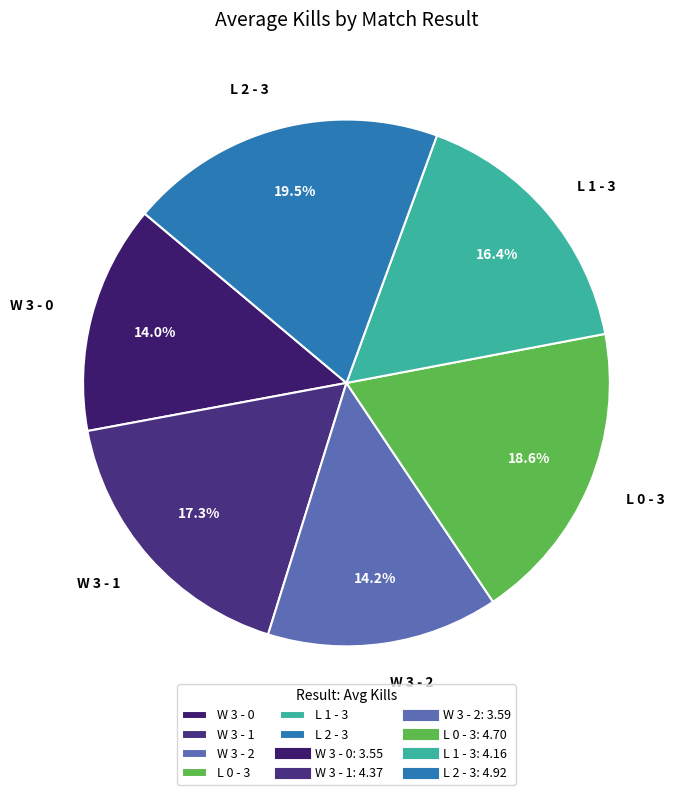

How many slices are in this pie chart?

6